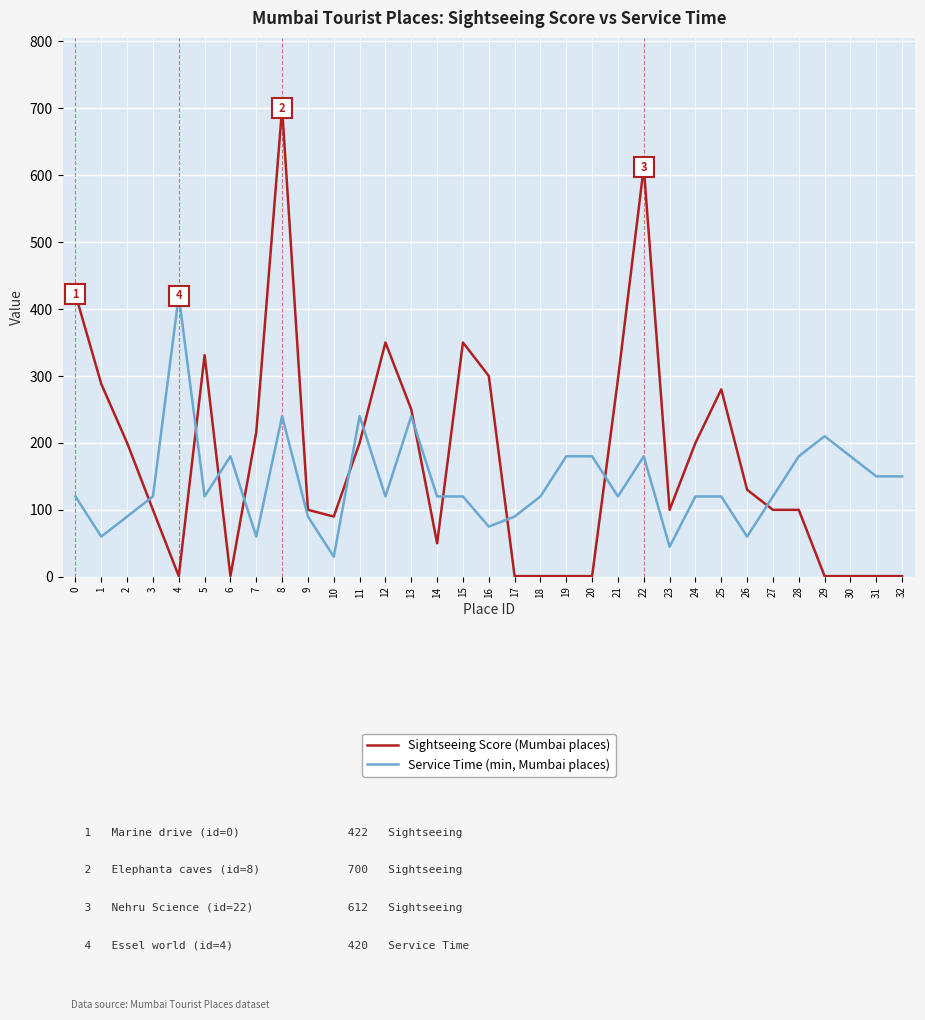

At which category is the sum across all series the highest?

8